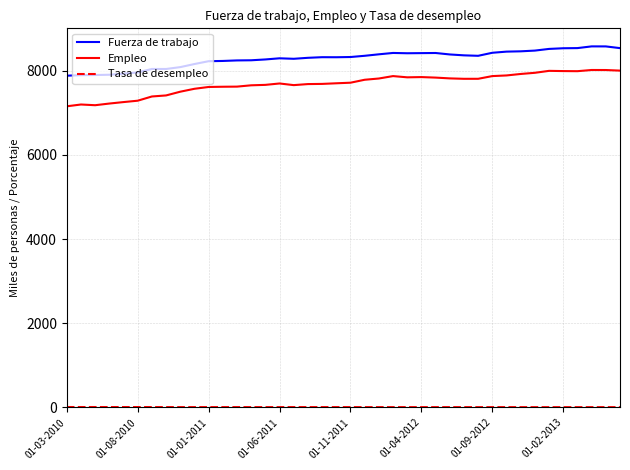

What is the greatest value displayed?

8580.1